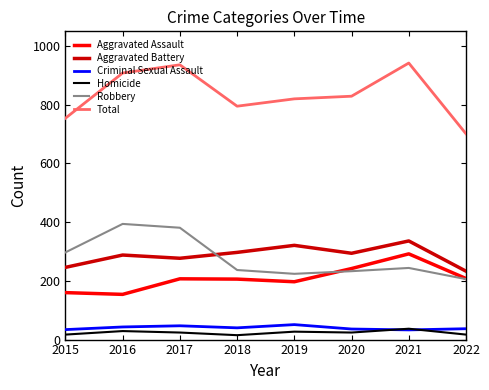

What is the spread (max minus min) of values at 2021?

909